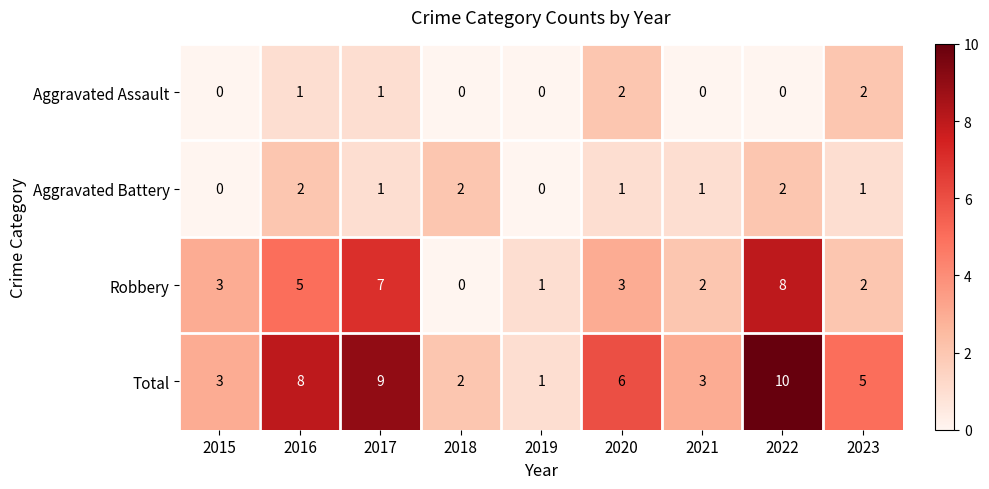

Rank the series at 2021 from lowest to highest value.

Aggravated Assault, Aggravated Battery, Robbery, Total